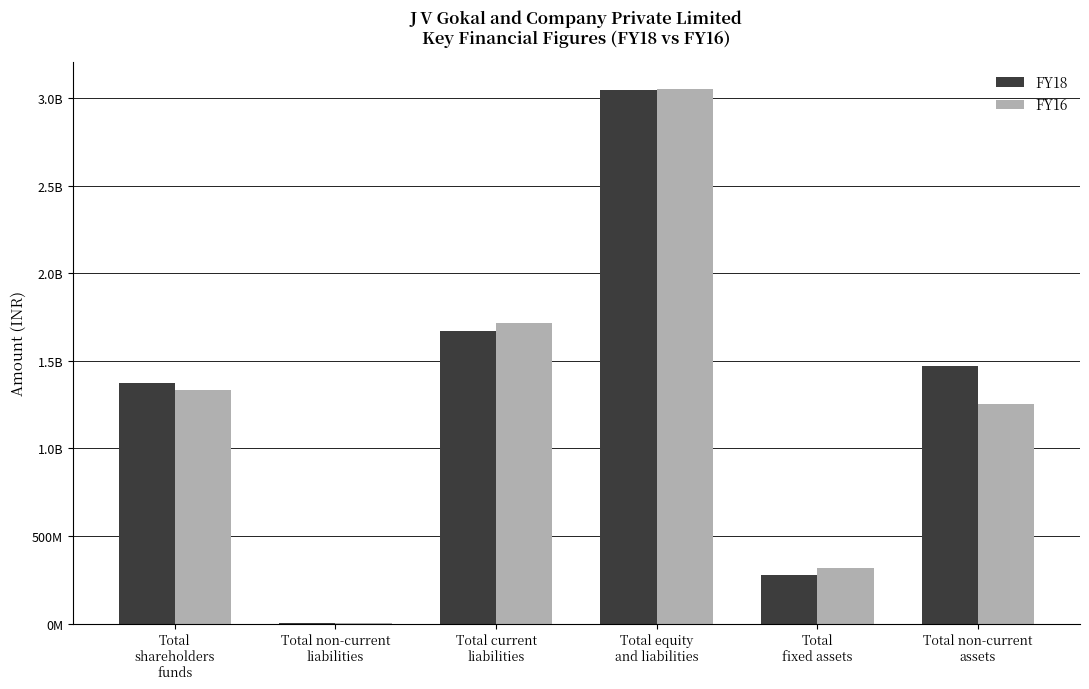

What are all the series names shown in the legend?

FY18, FY16